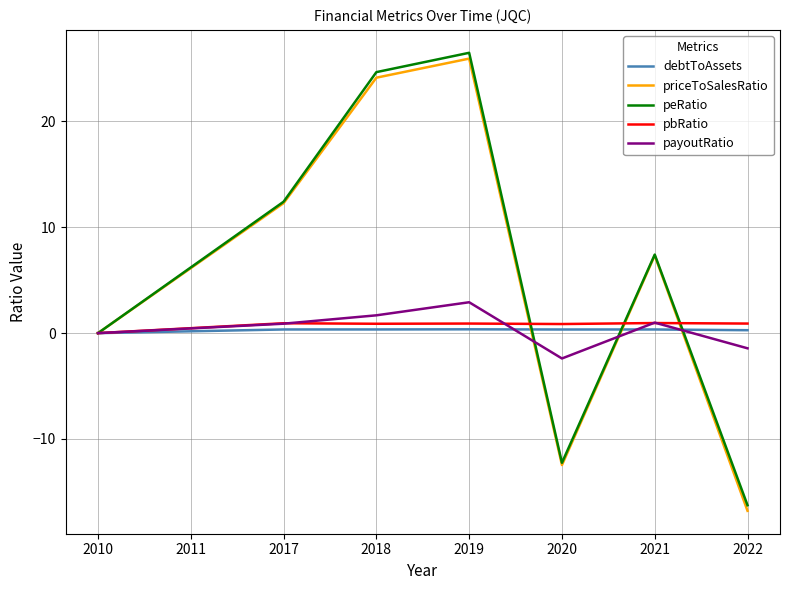

Between 2017 and 2022, which series saw the biggest shift?

priceToSalesRatio